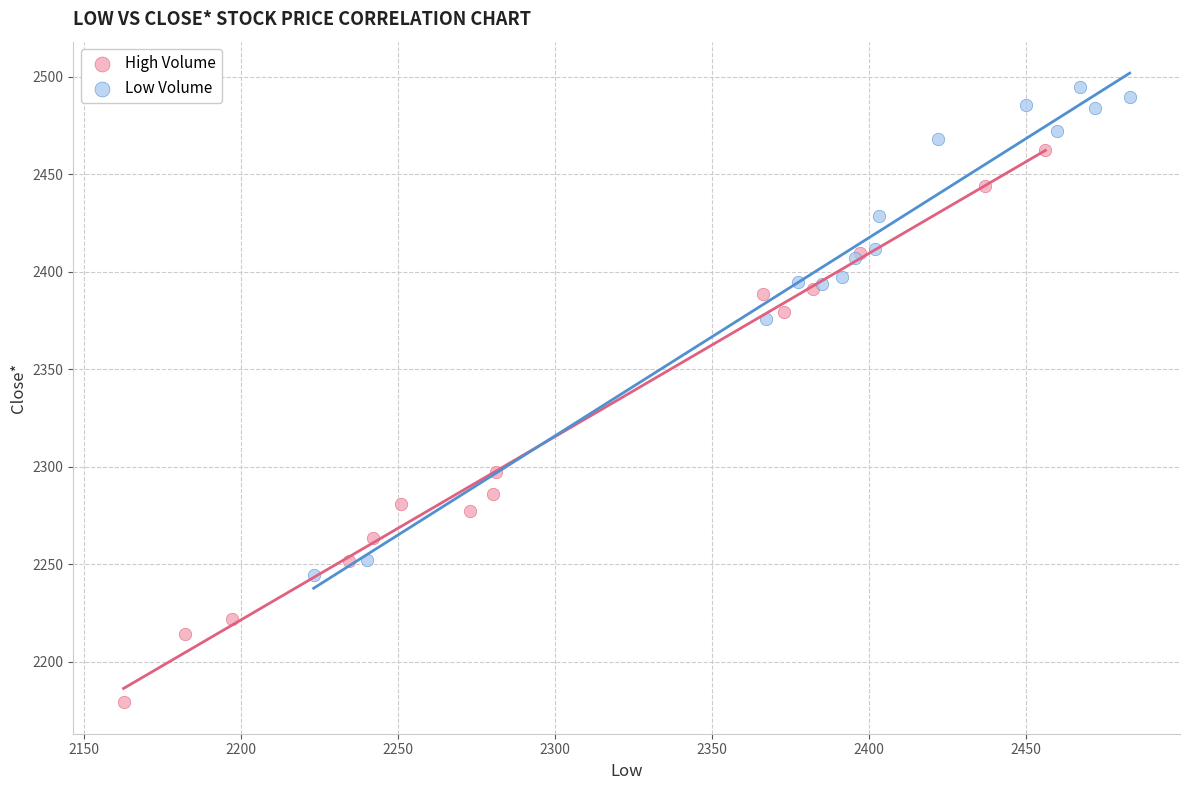

Which series has the largest Y range (max minus min)?

High Volume